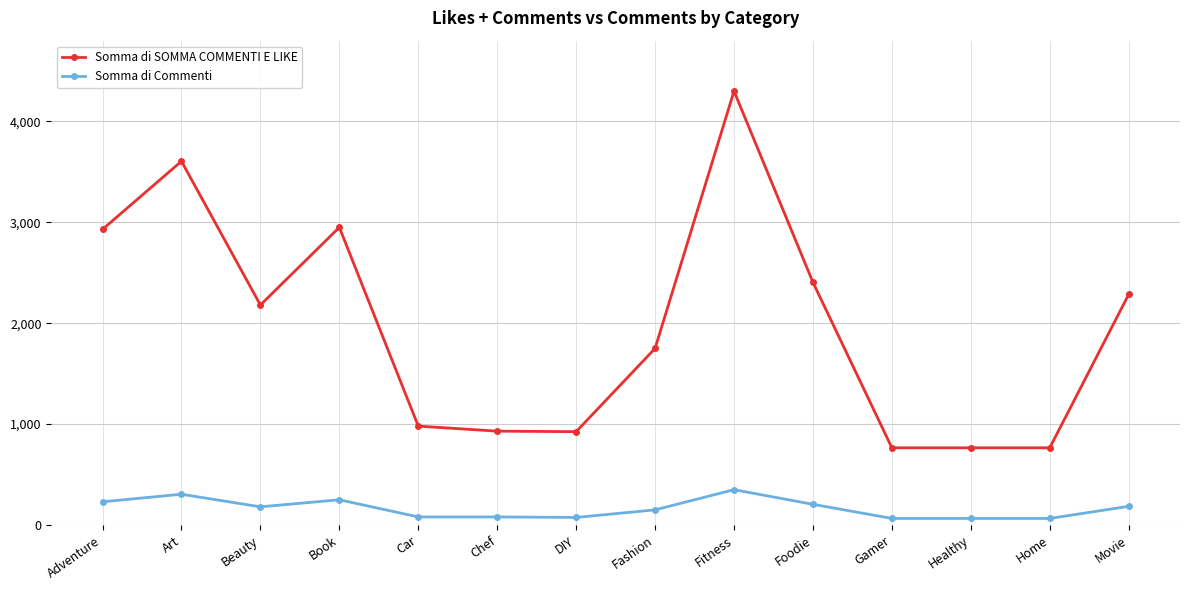

The Somma di Commenti series shows 80 at Car. True or false?

True